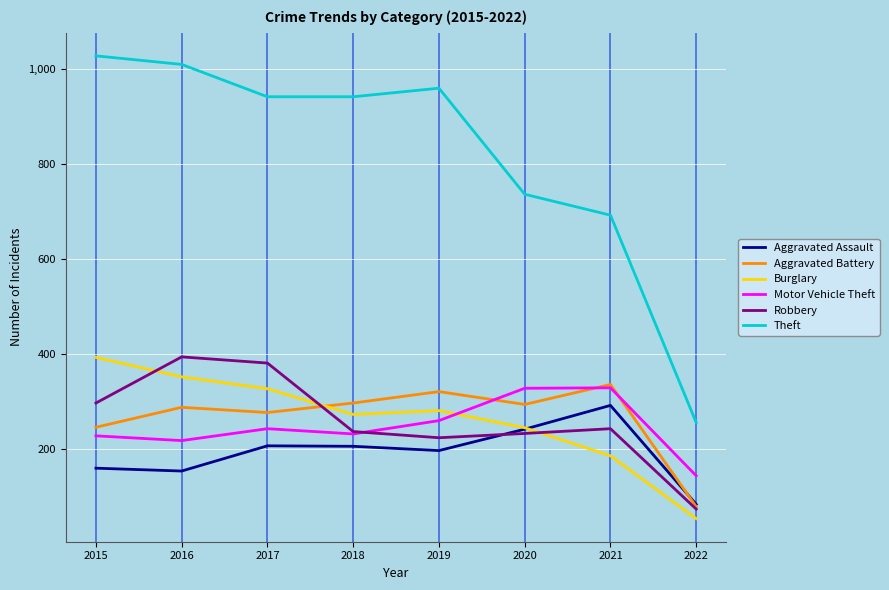

True or false: Burglary and Aggravated Battery intersect in this chart.

True